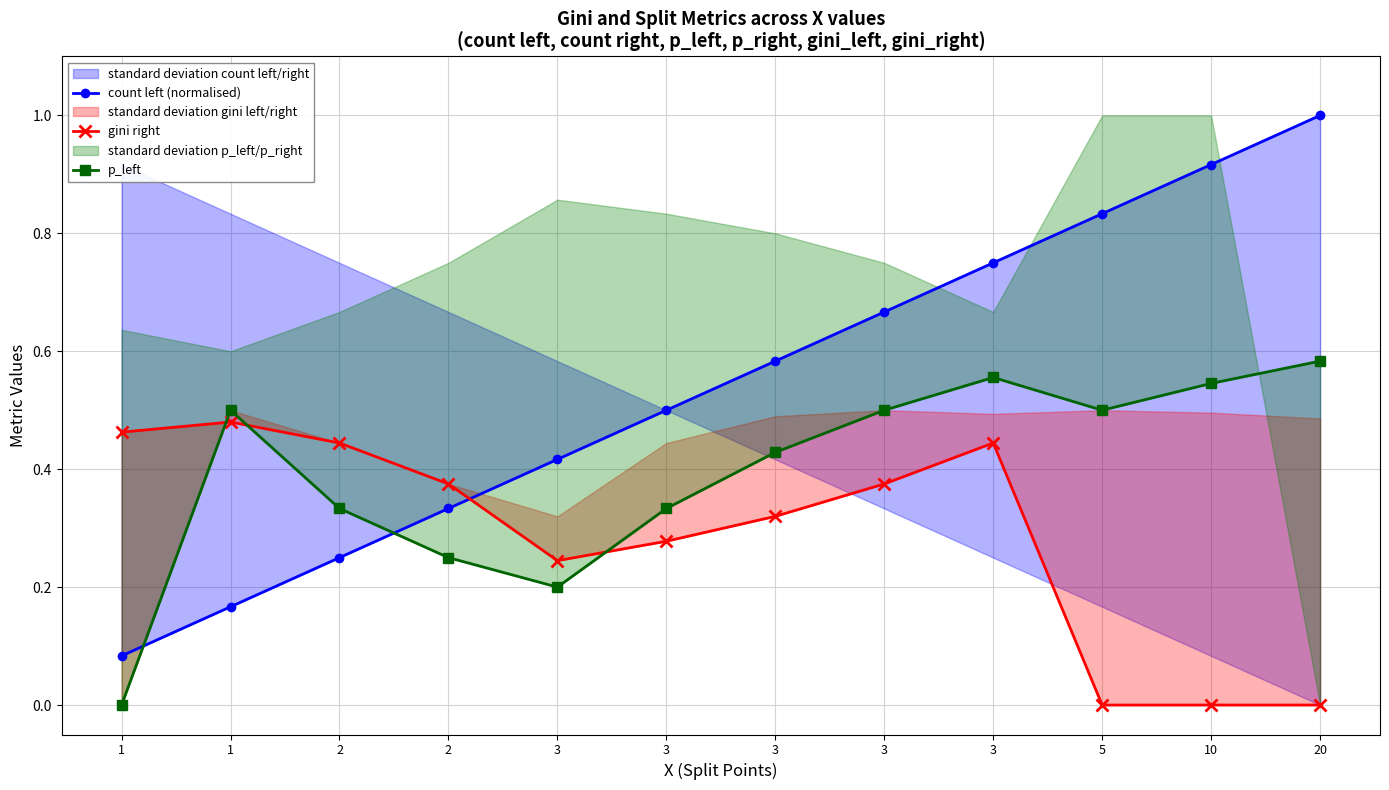

List the series in order of their peak value, lowest first.

gini right, p_left, count left (normalised)